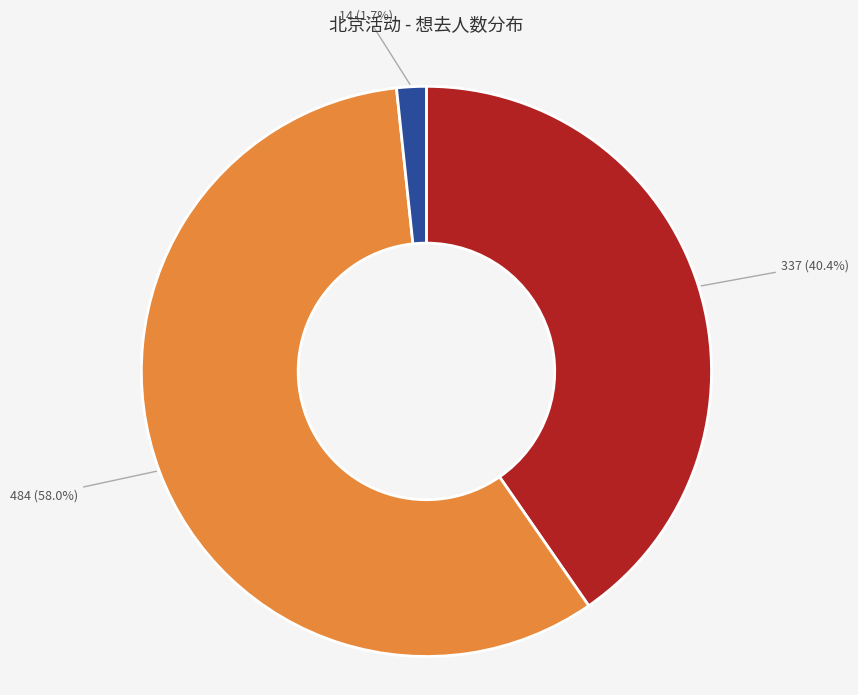

Is there a majority slice in this chart?

Yes